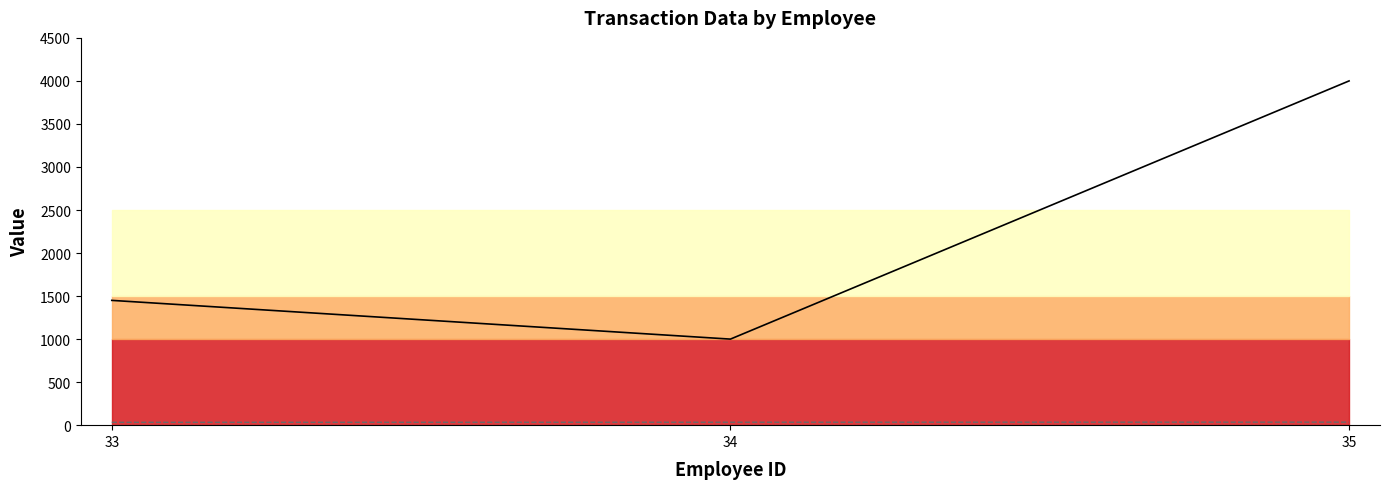

Which series has the largest range (max minus min)?

Amount